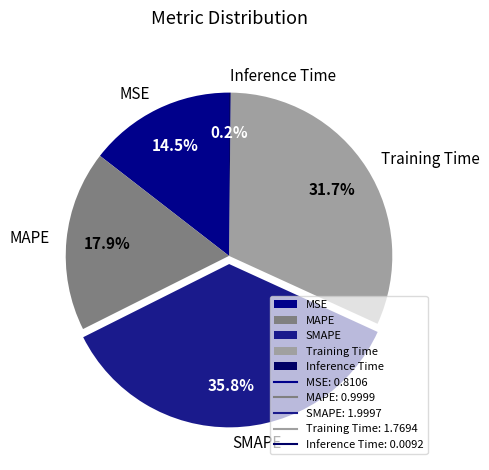

Combined, do Training Time and MSE account for over 50%?

No